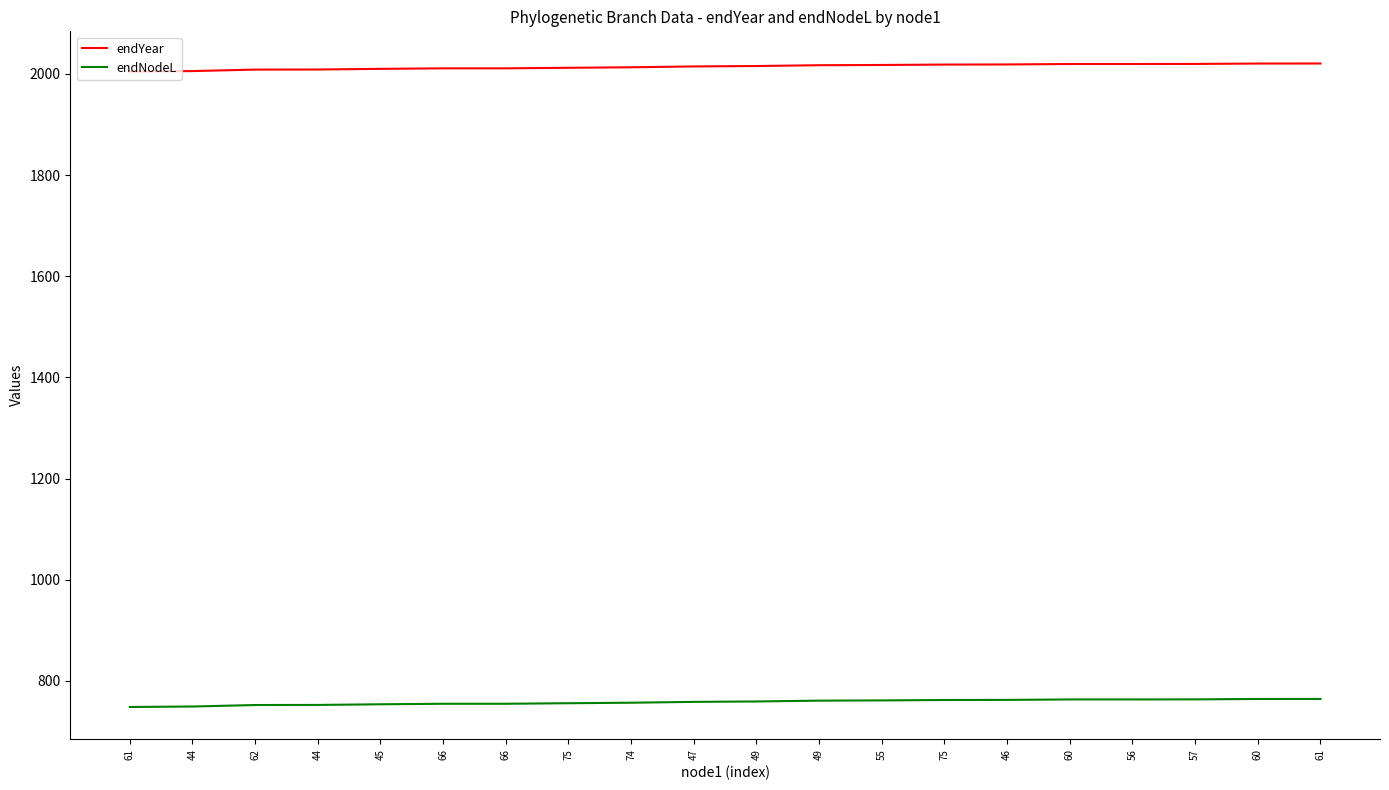

Reading left to right, list all the values displayed in this chart.

endYear: 2004.6	2005.5	2008.4	2008.6	2009.9	2010.9	2010.9	2012.0	2013.0	2014.7	2015.5	2017.1	2017.6	2018.4	2018.6	2019.5	2019.5	2019.6	2020.4	2020.5
endNodeL: 748.3	749.2	752.1	752.3	753.6	754.6	754.6	755.7	756.7	758.4	759.2	760.8	761.3	762.1	762.3	763.2	763.2	763.3	764.1	764.2